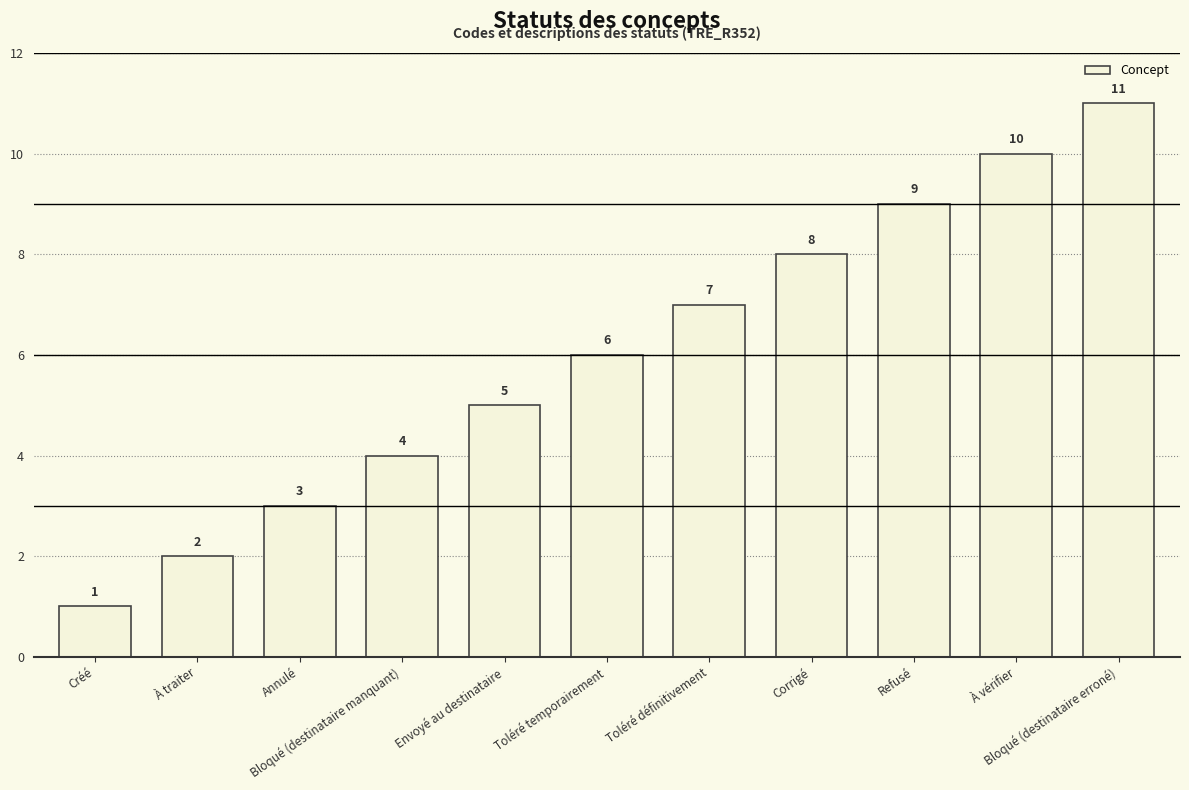

How many data points are less than 6?

5